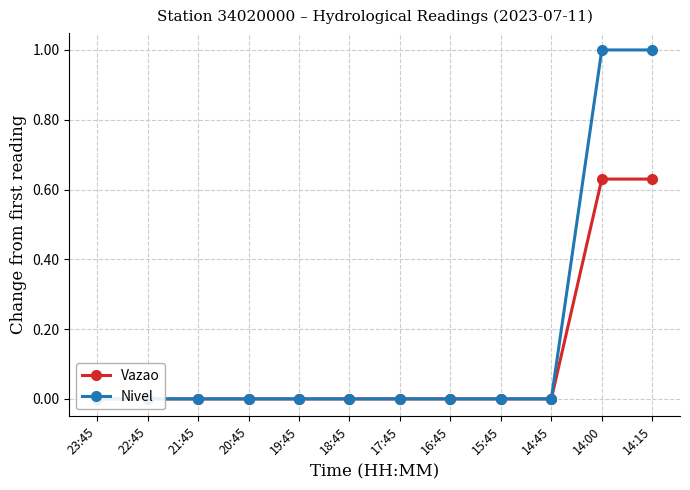

True or false: Nivel and Vazao intersect in this chart.

False